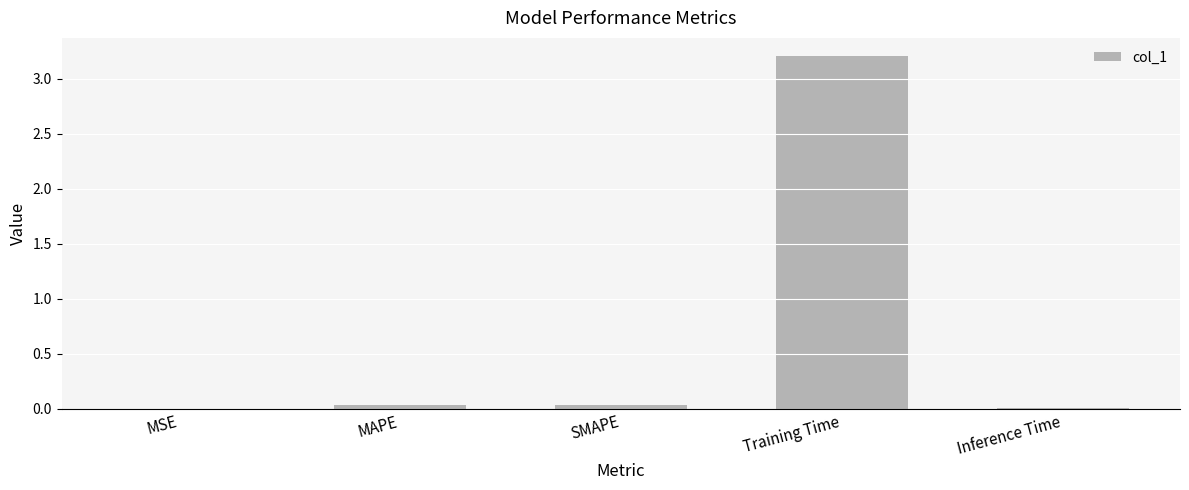

Which has a higher value, Training Time or SMAPE?

Training Time